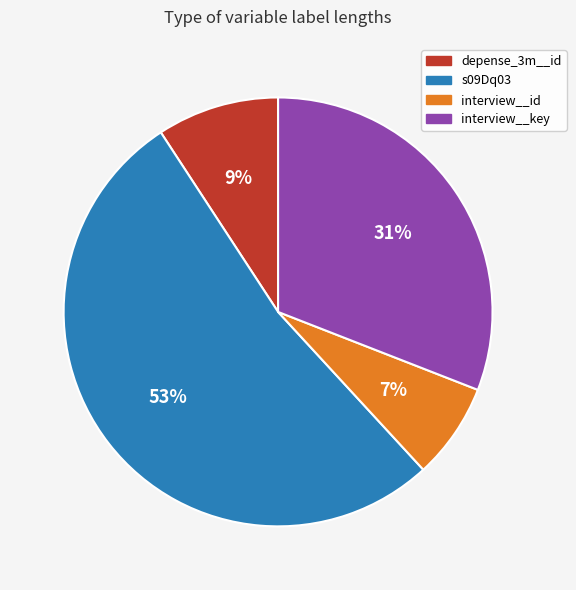

To the nearest percent, what percentage of the pie is depense_3m__id?

9%